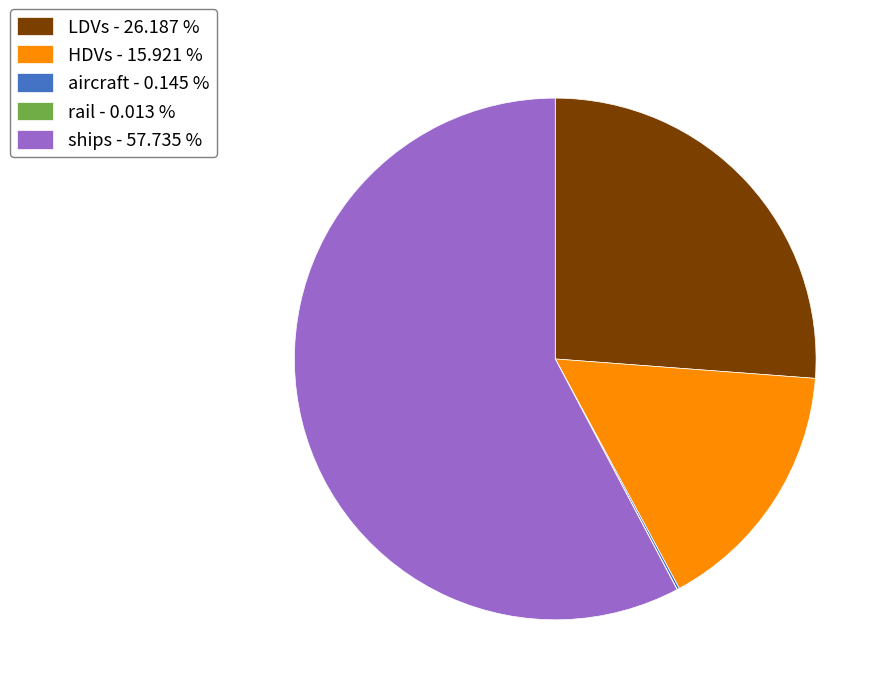

Which slice represents more than half of the pie?

ships - 57.735 %